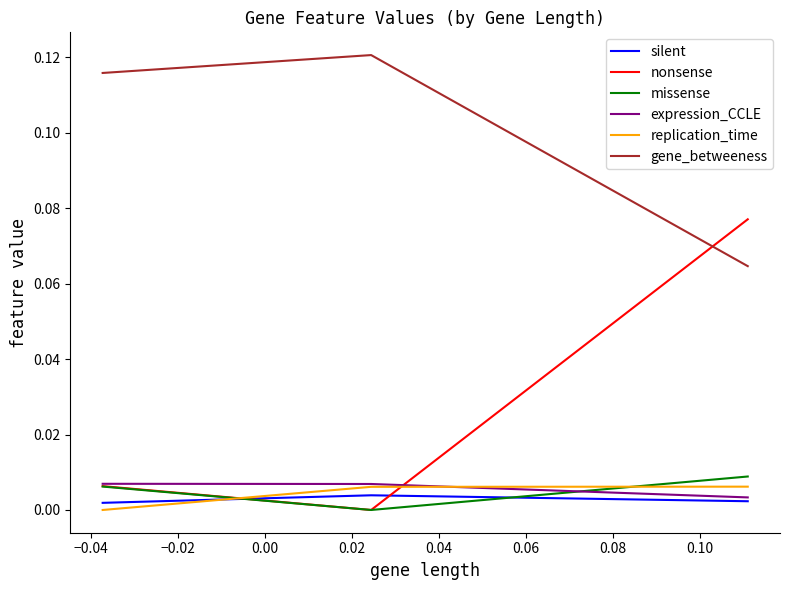

How many categories are shown in the chart?

3